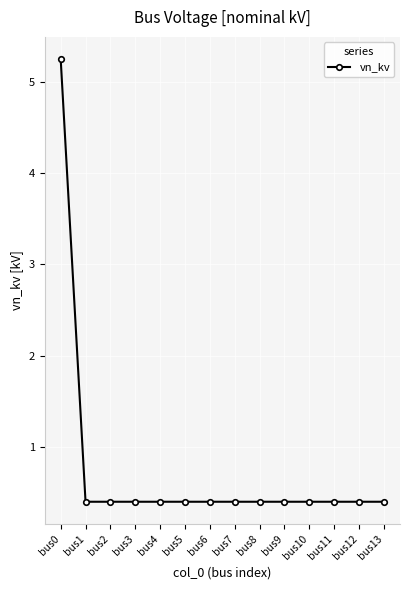

Does the chart have visible grid lines?

Yes